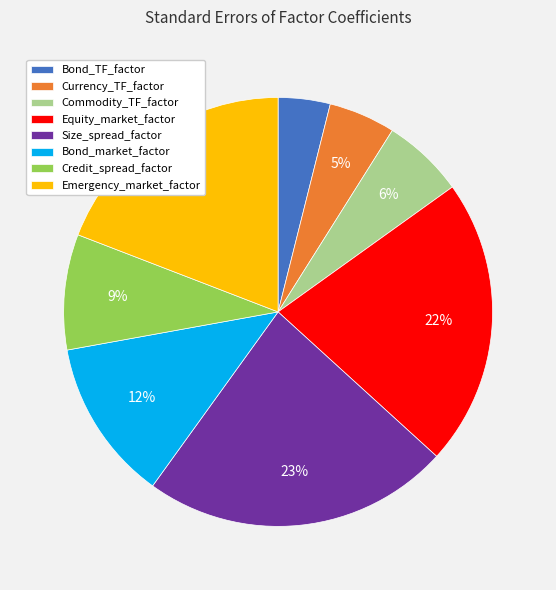

To the nearest percent, what is the difference between the largest and smallest slice percentages?

19%